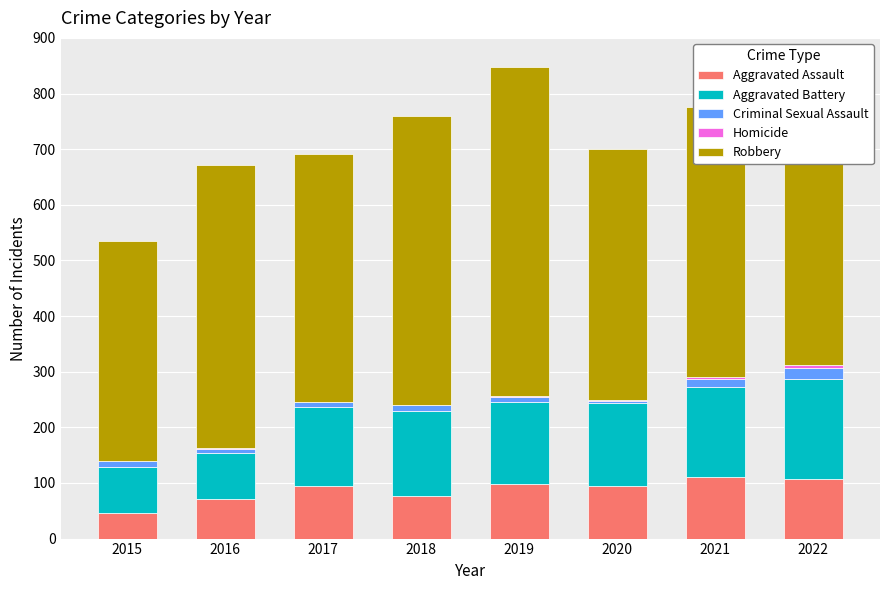

What is the maximum value for Aggravated Assault?

110